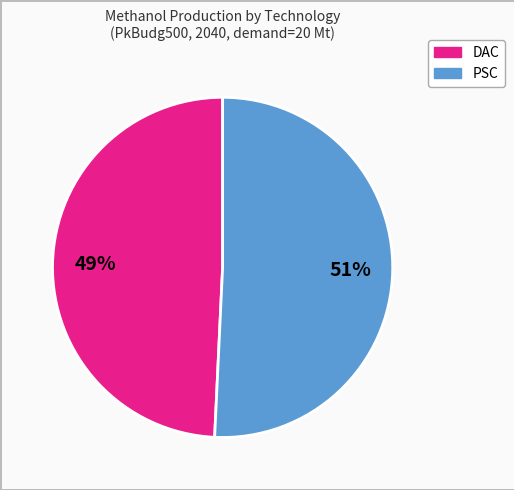

Does any single category account for the majority?

Yes